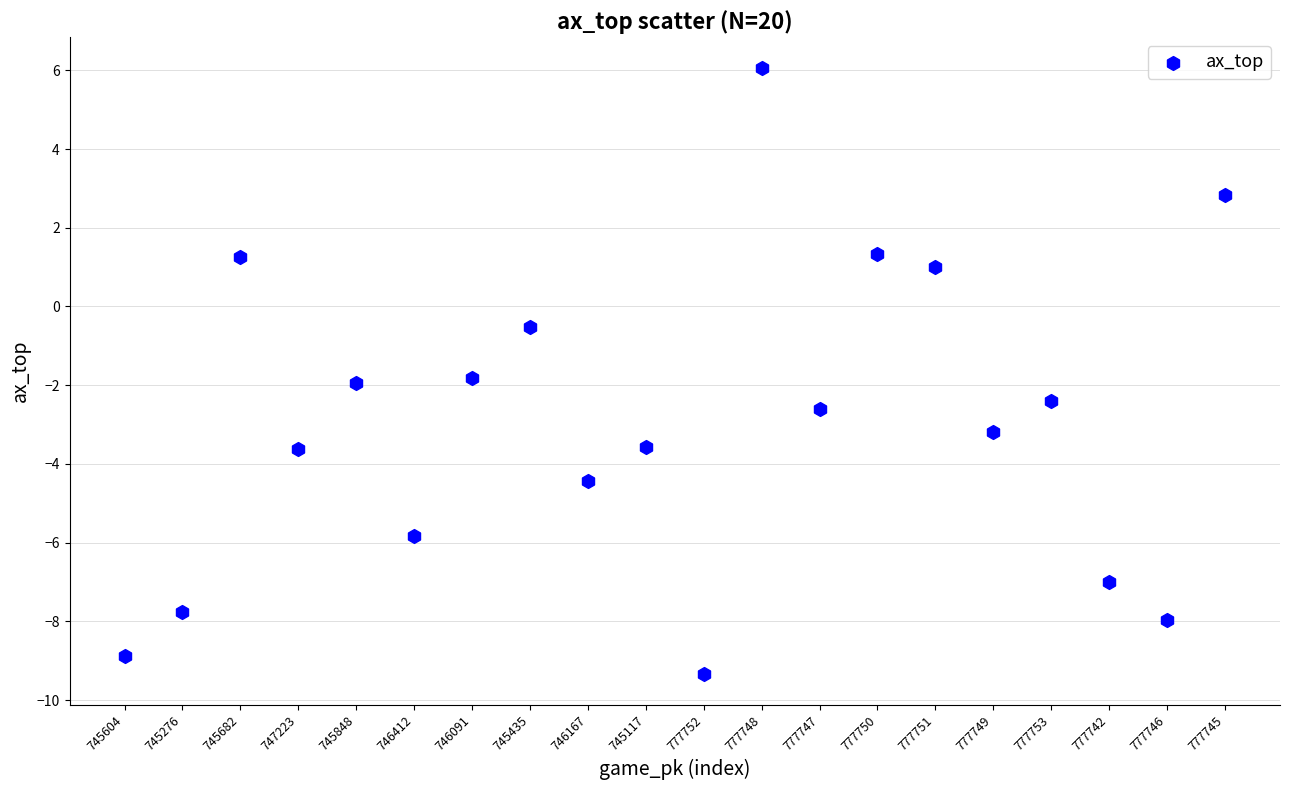

What Y value in the scatter plot is closest to -1?

-0.5